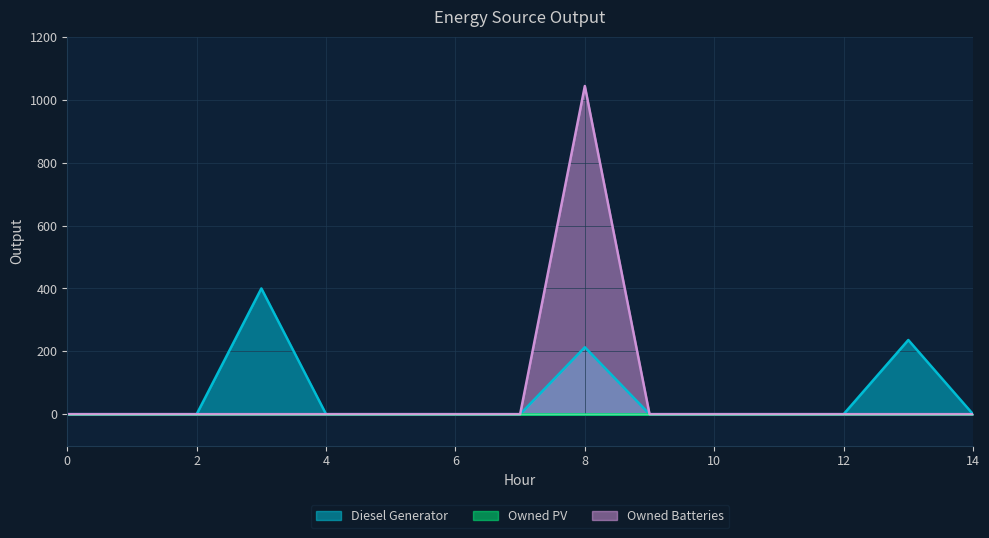

True or false: Owned Batteries and Diesel Generator cross at least once.

False